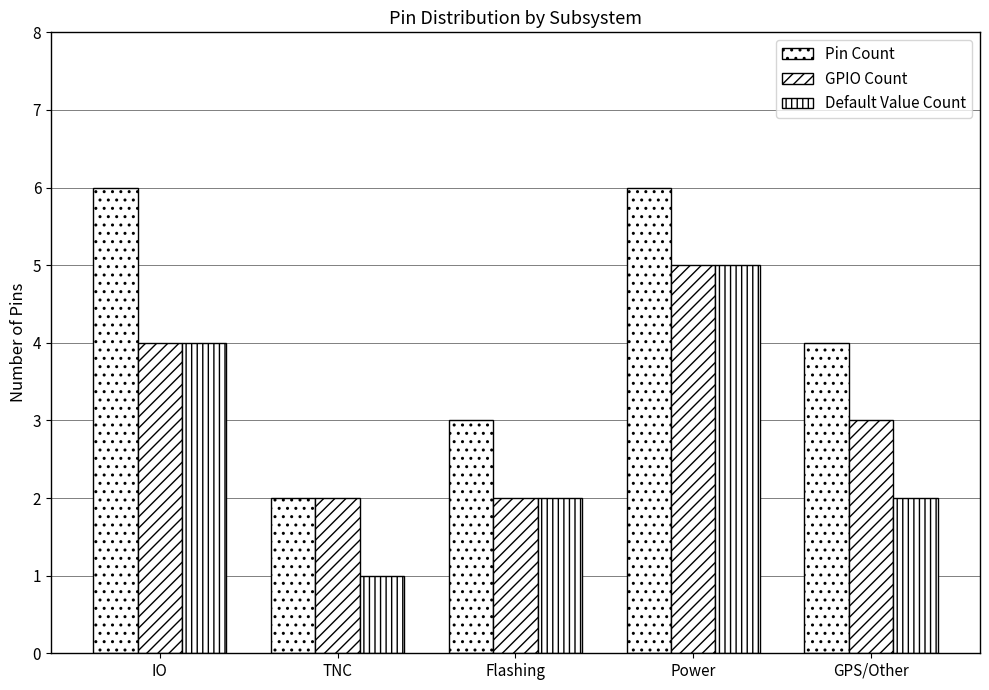

Are the bars horizontal?

No